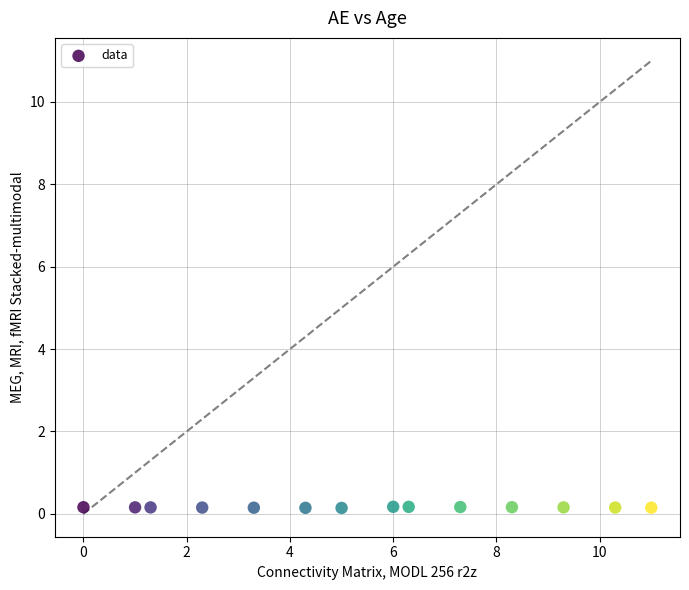

What is the range of X values (max minus min)?

11.0